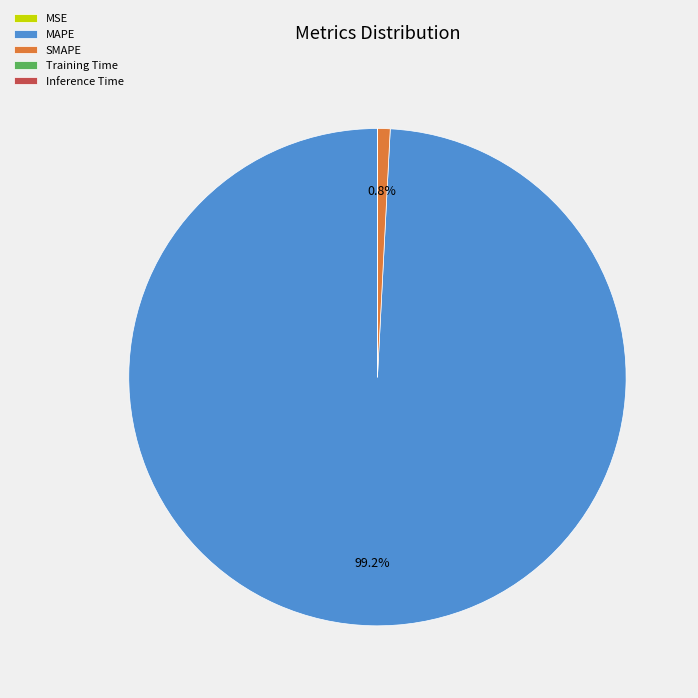

What percentage is NOT represented by MAPE?

0.8%